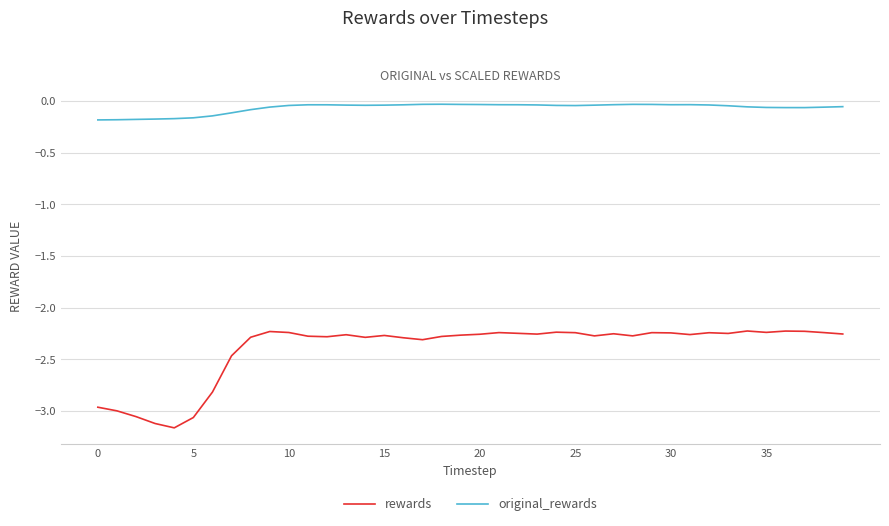

Which series has the largest range (max minus min)?

rewards